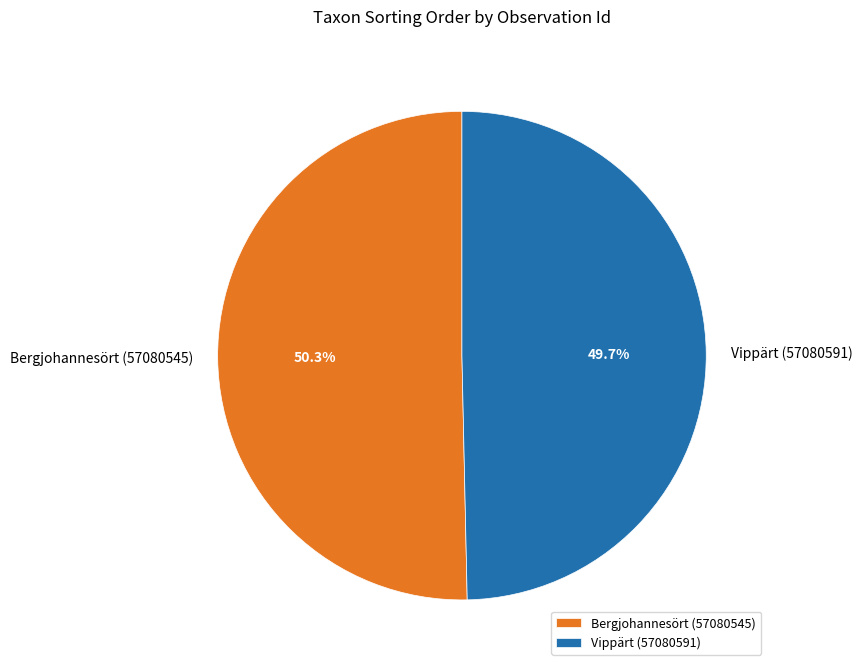

Is there any slice that represents more than half of the pie?

Yes